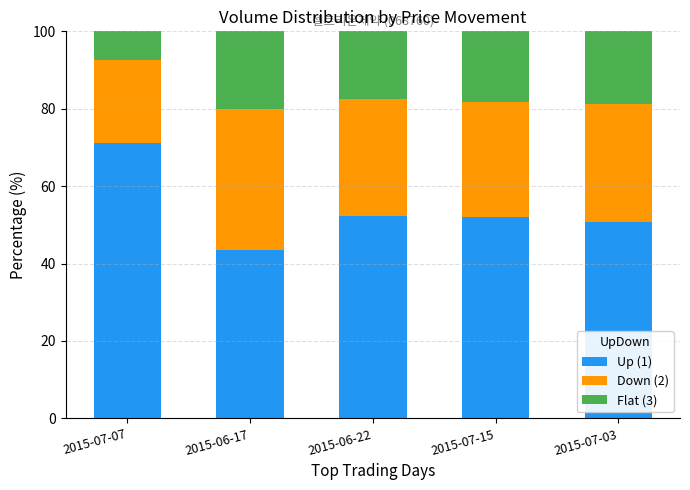

What is the highest value of the Up (1) series?

71.2